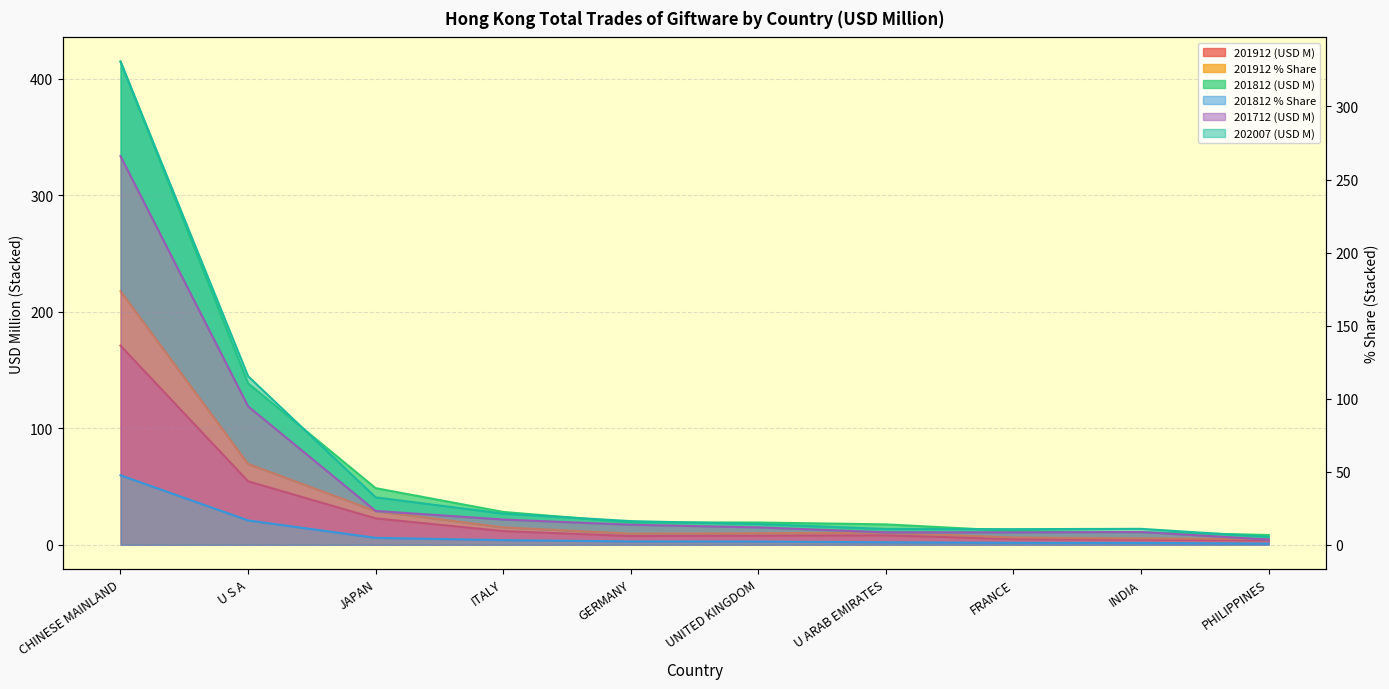

What is the difference between the maximum and second lowest values in the 201912 % Share series?

212.2